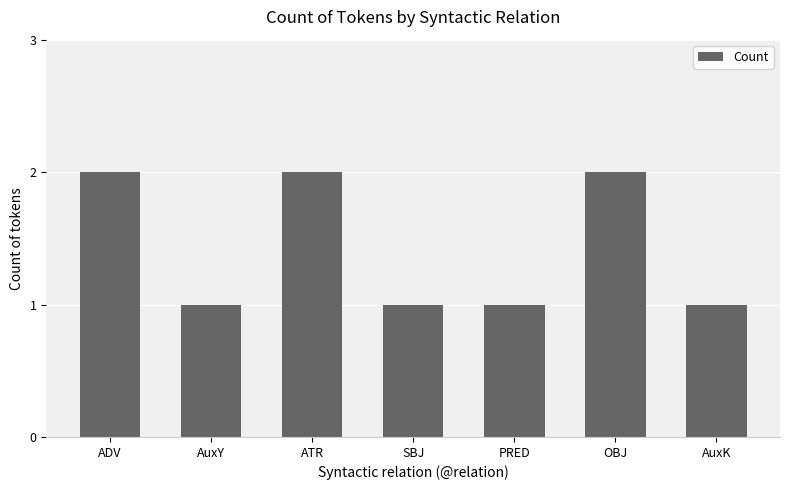

Between AuxY and ATR, which is larger?

ATR